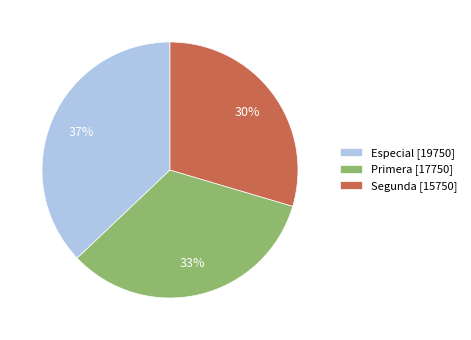

Is the sum of Primera [17750] and Especial [19750] greater than half?

Yes